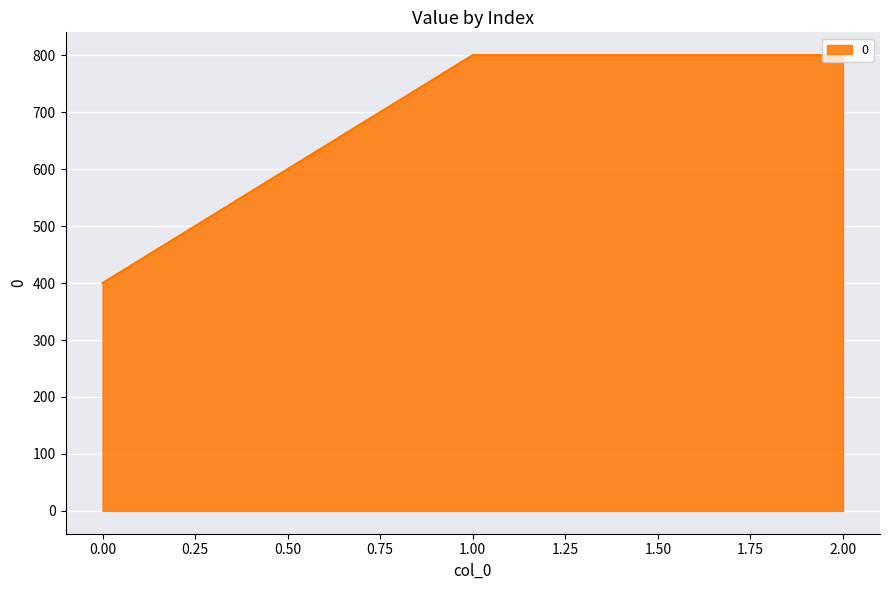

The chart shows a value of 688 at 0.00. True or false?

False